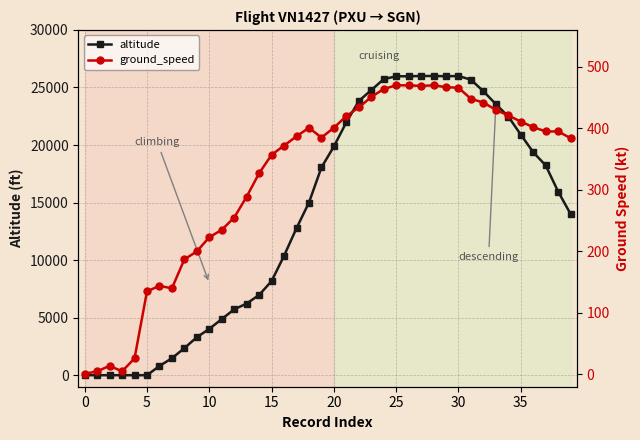

How many values in the altitude series are below 15950?

20